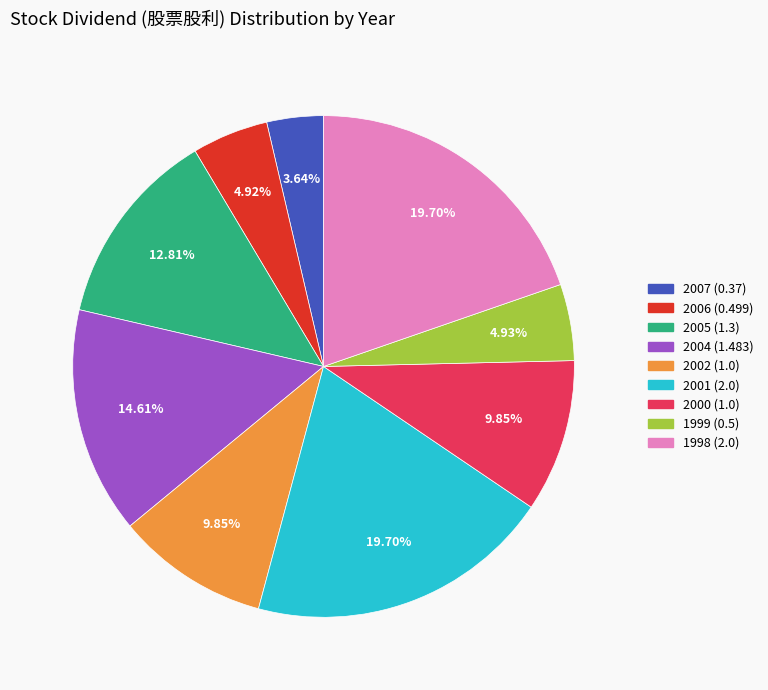

To the nearest percent, what is the combined percentage of 2001 (2.0) and 1999 (0.5)?

25%